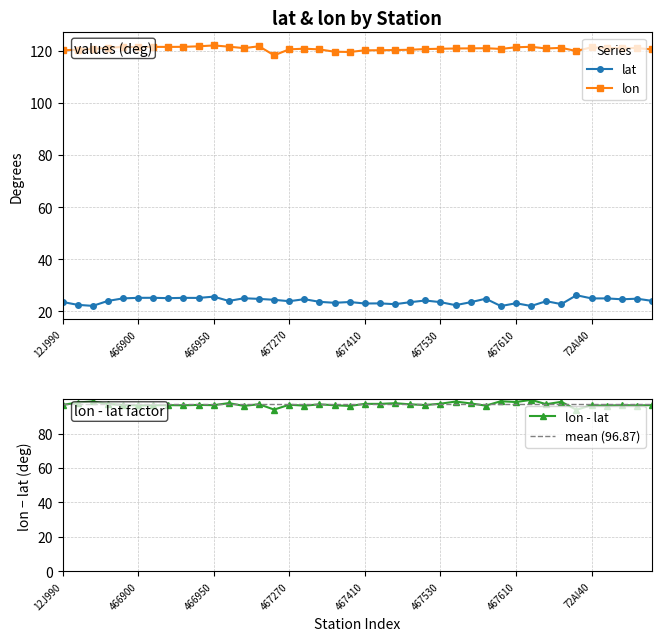

List the series in order of their peak value, lowest first.

lat, lon